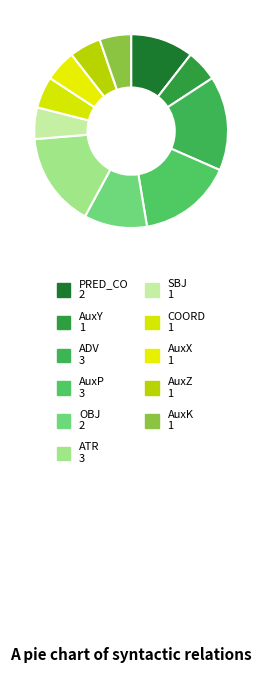

How many segments does this pie chart have?

11